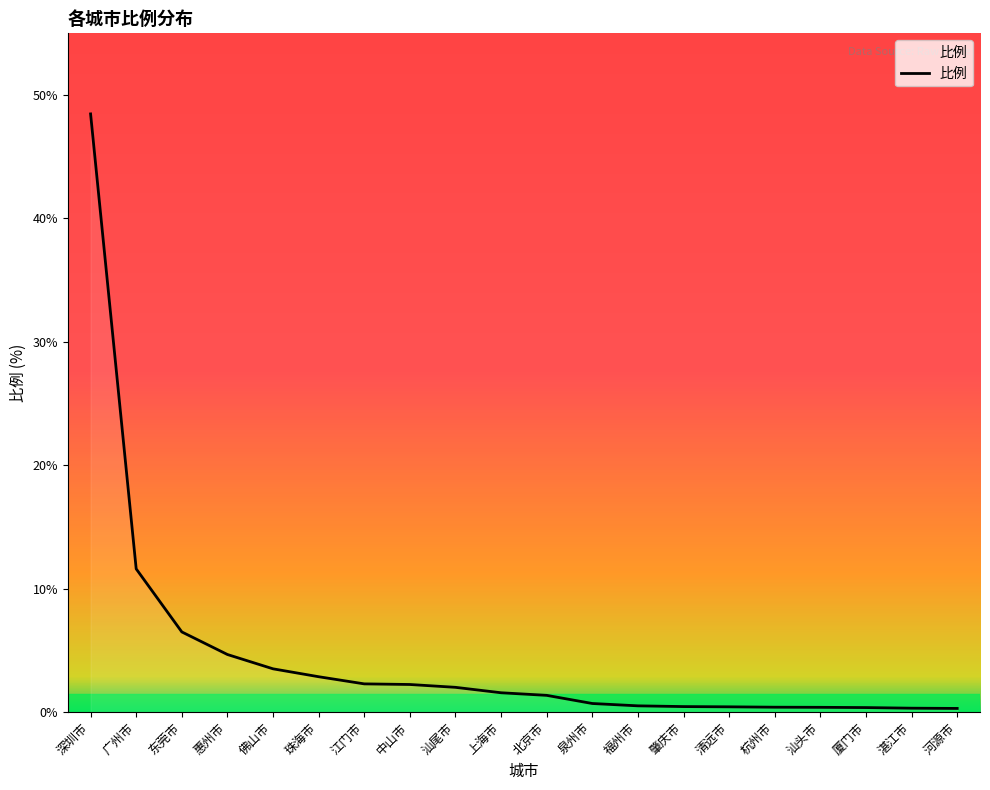

How many values exceed 1?

11